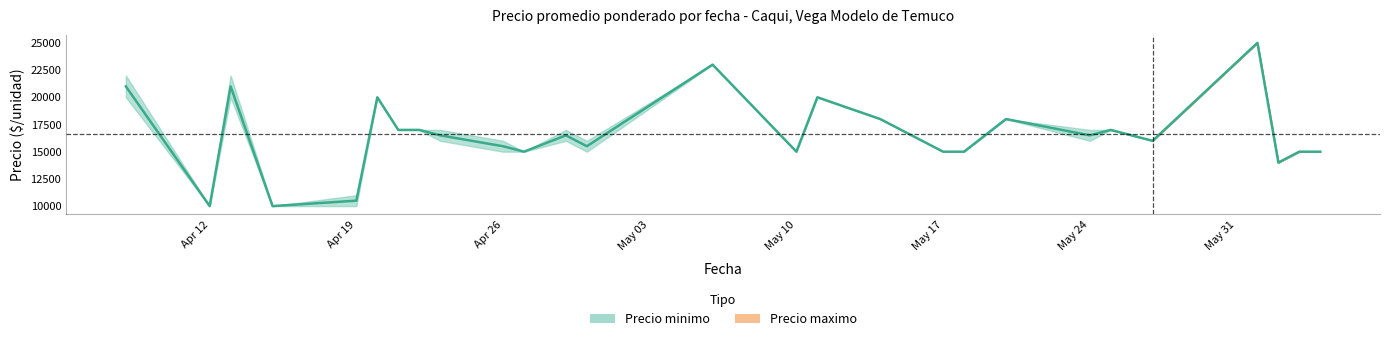

What is the difference between the second highest and minimum values?

13000